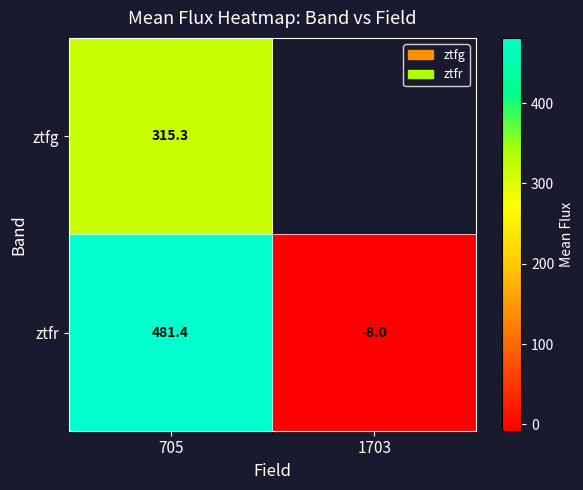

The ztfr series shows 481.4 at 705. True or false?

True